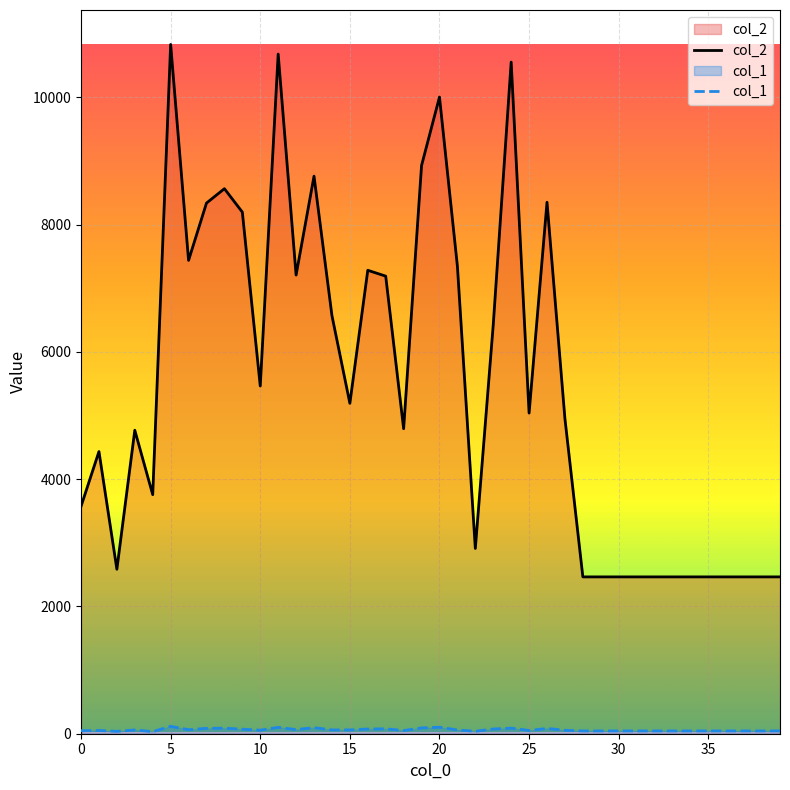

Which series has the largest total across all categories?

col_2